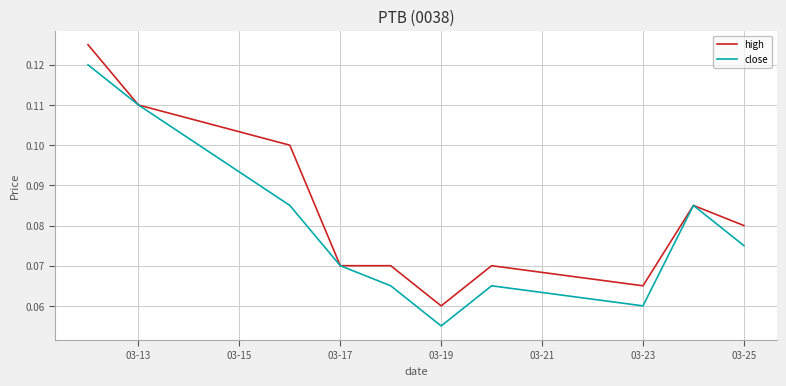

Rank the series by their average value, from highest to lowest.

high, close